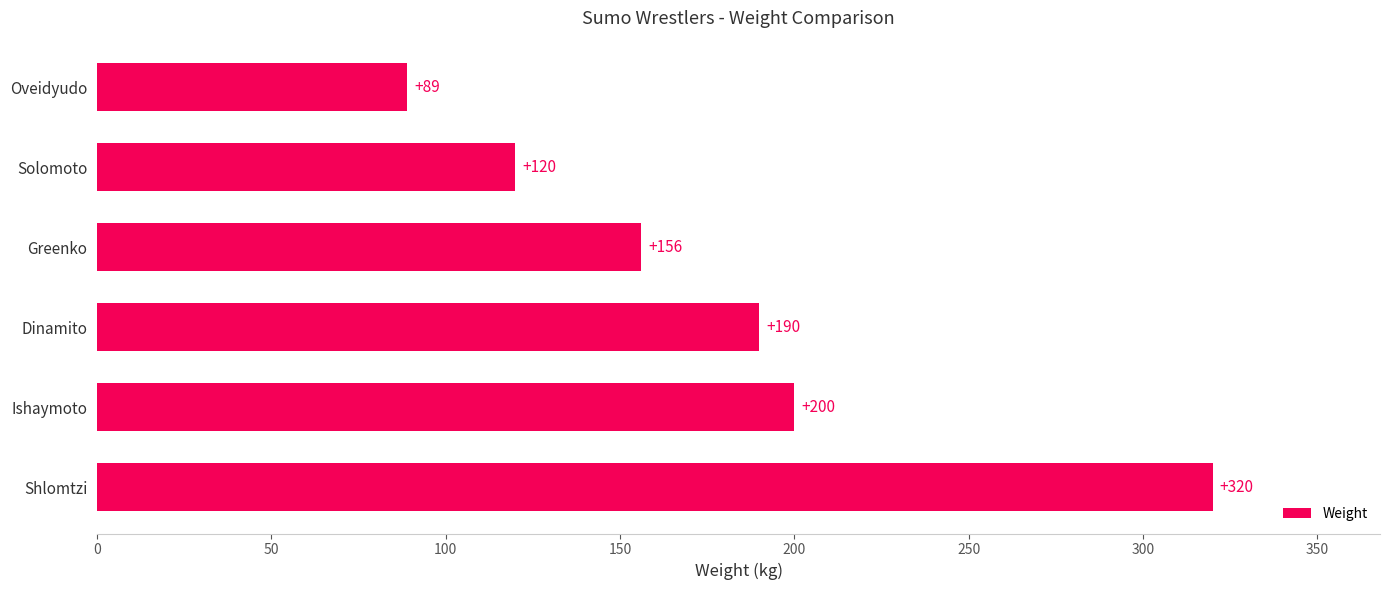

What is the average value?

179